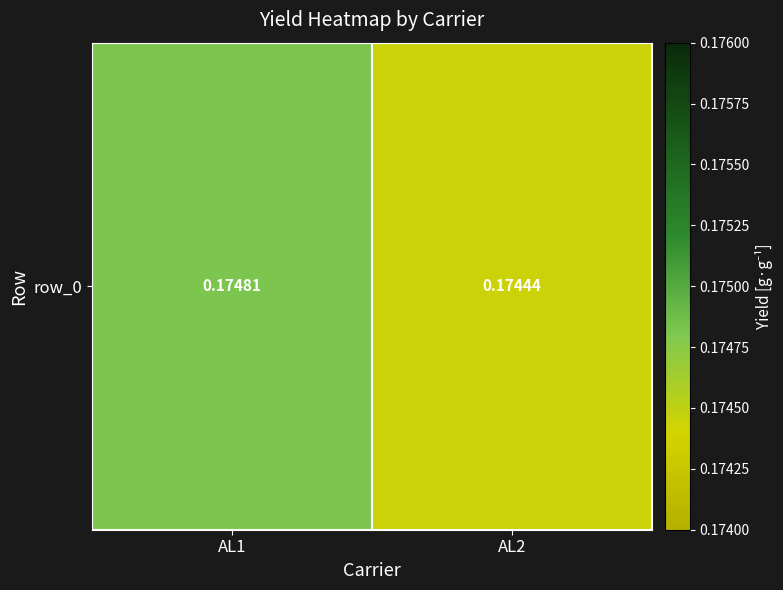

Reading left to right, transcribe all the data shown in this chart.

AL1=0.2	AL2=0.2